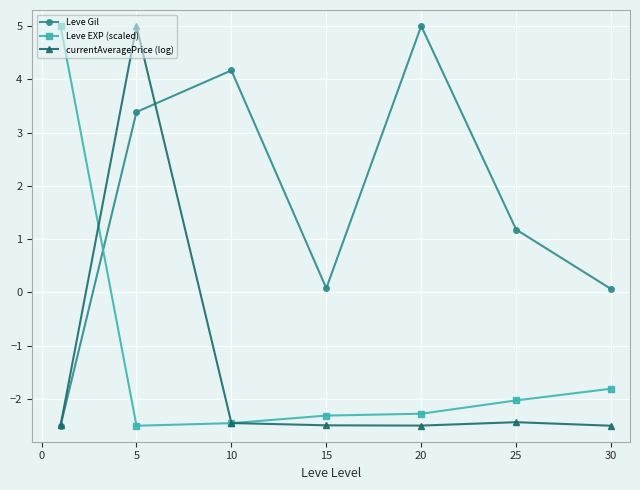

How many negative values does the Leve EXP (scaled) series have?

6